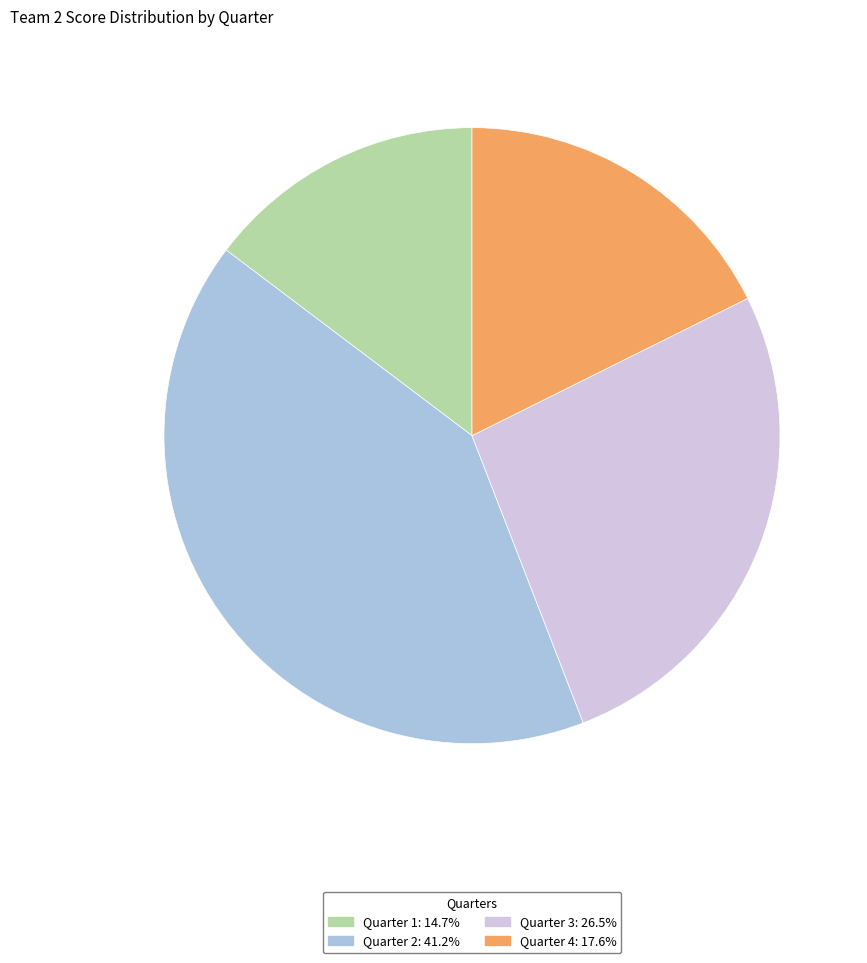

How many slices are in this pie chart?

4